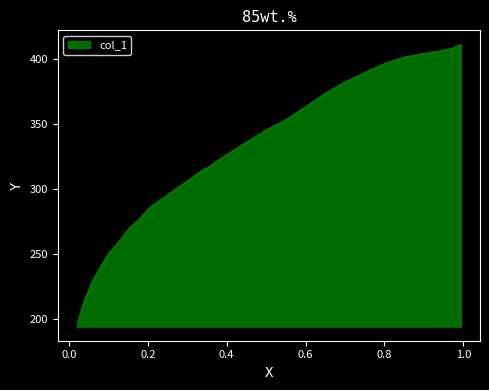

What is the approximate value at 0.949?

406.6